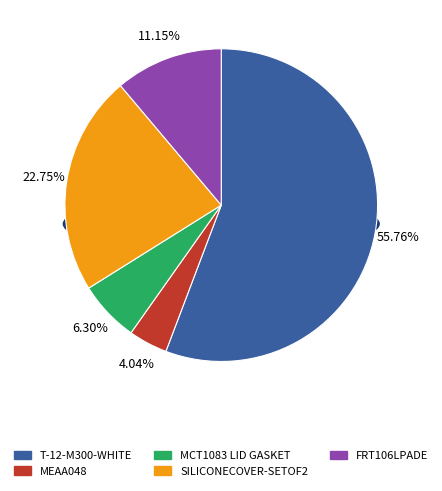

Is there a majority slice in this chart?

Yes